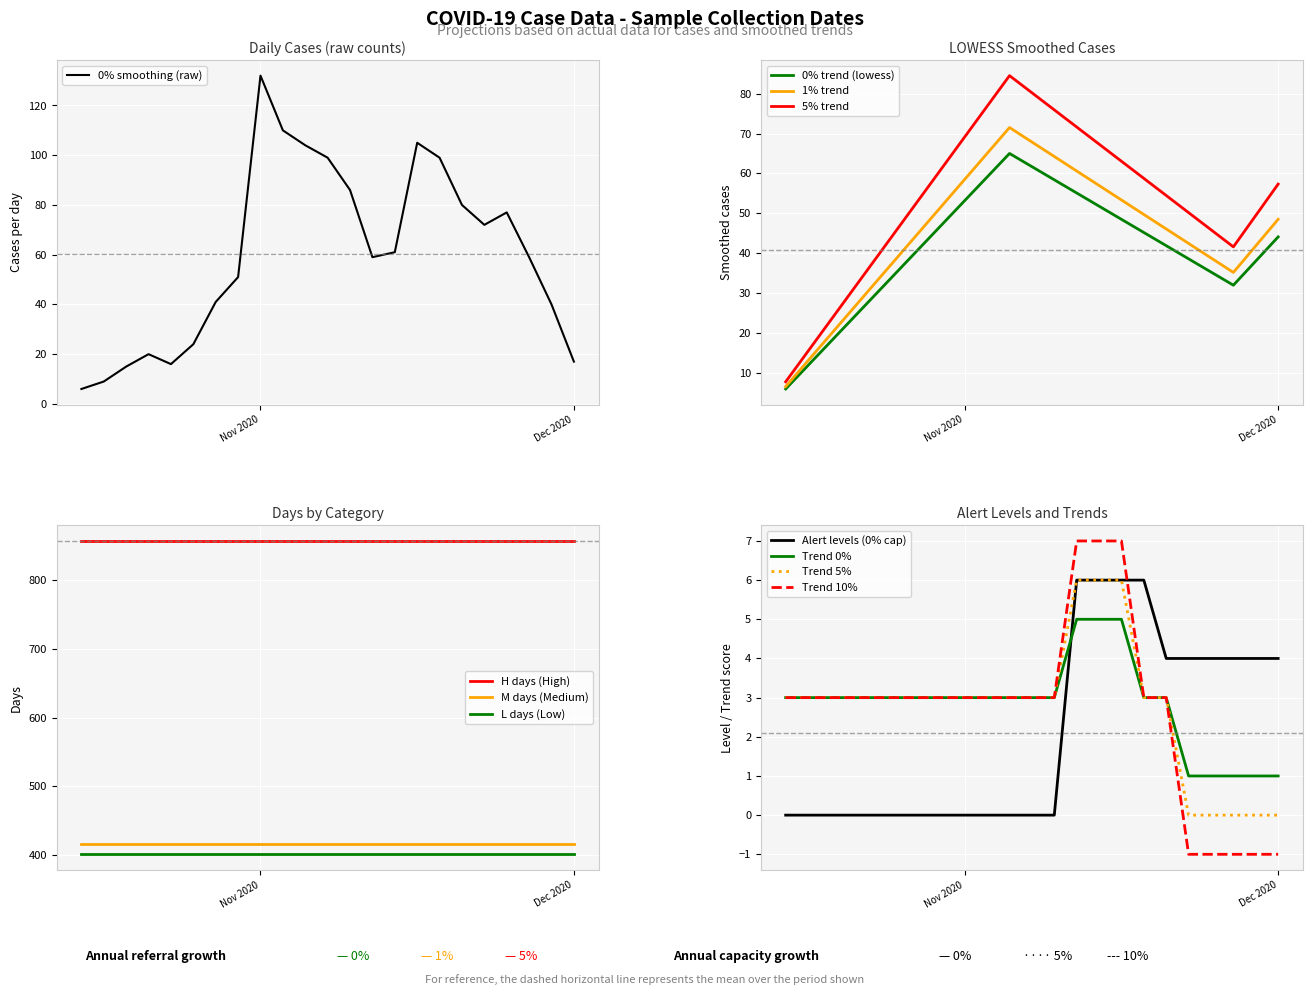

At which label does 0% smoothing (raw) reach its peak?

Nov 2020